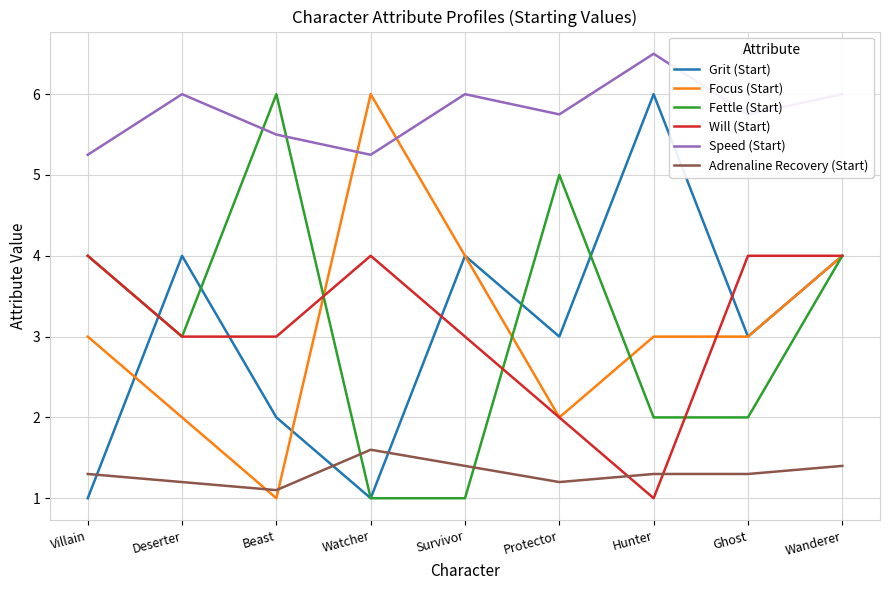

What is the total value across all series at Beast?

18.6